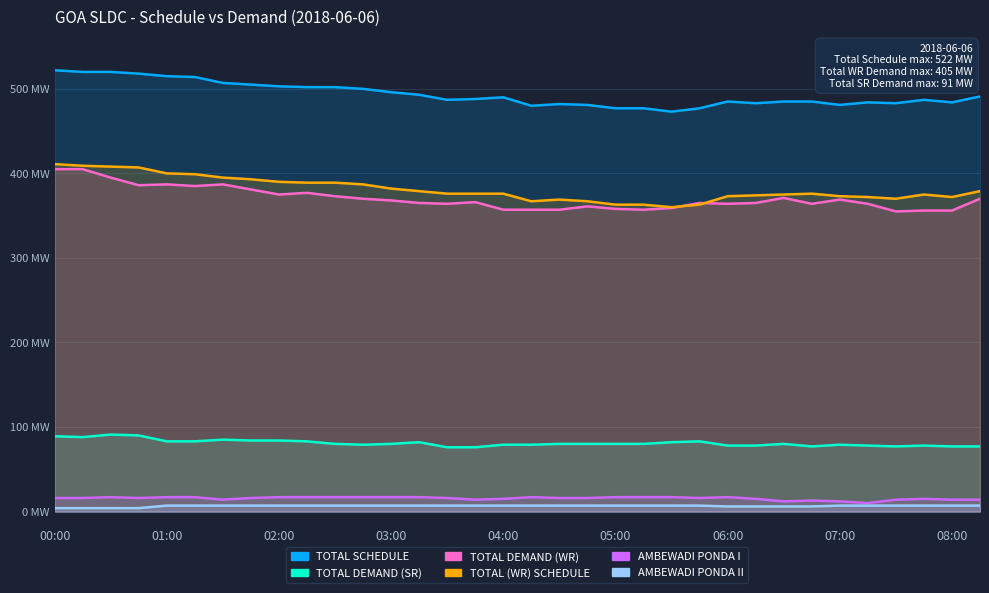

What is the sum of all TOTAL DEMAND (WR) values?

12594